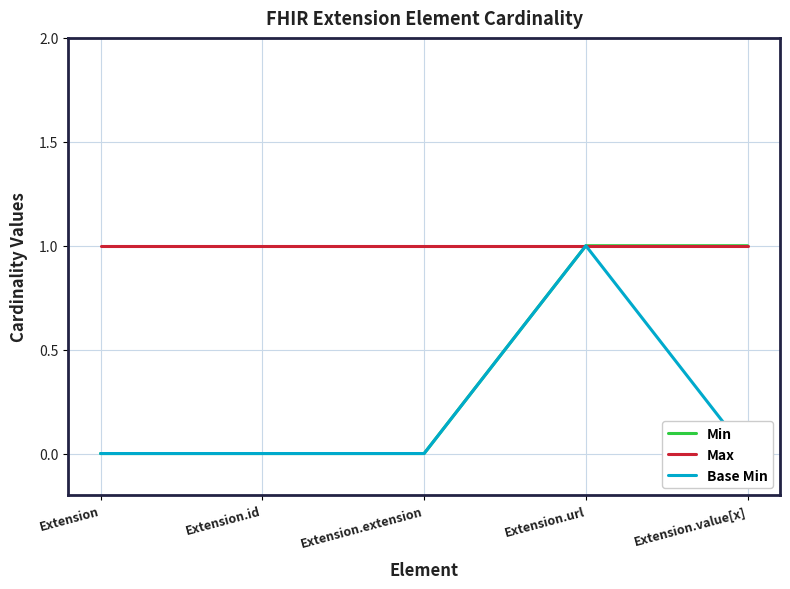

At which label does Max reach its minimum?

Extension